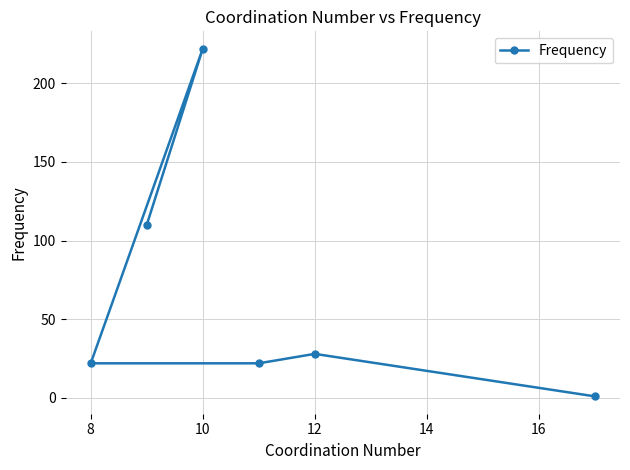

Count the number of data series in this chart.

1